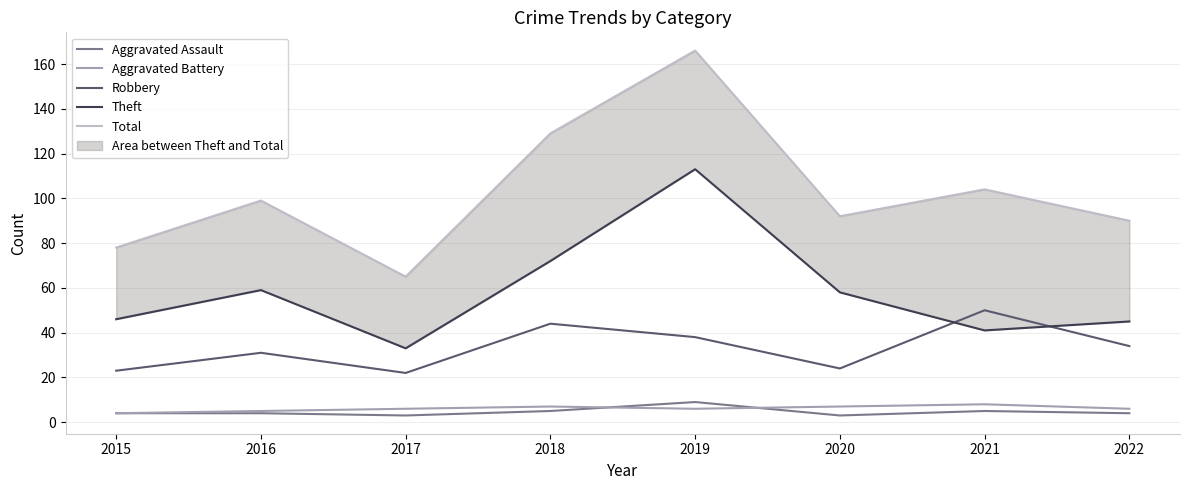

At which category does Theft reach its first local valley?

2017